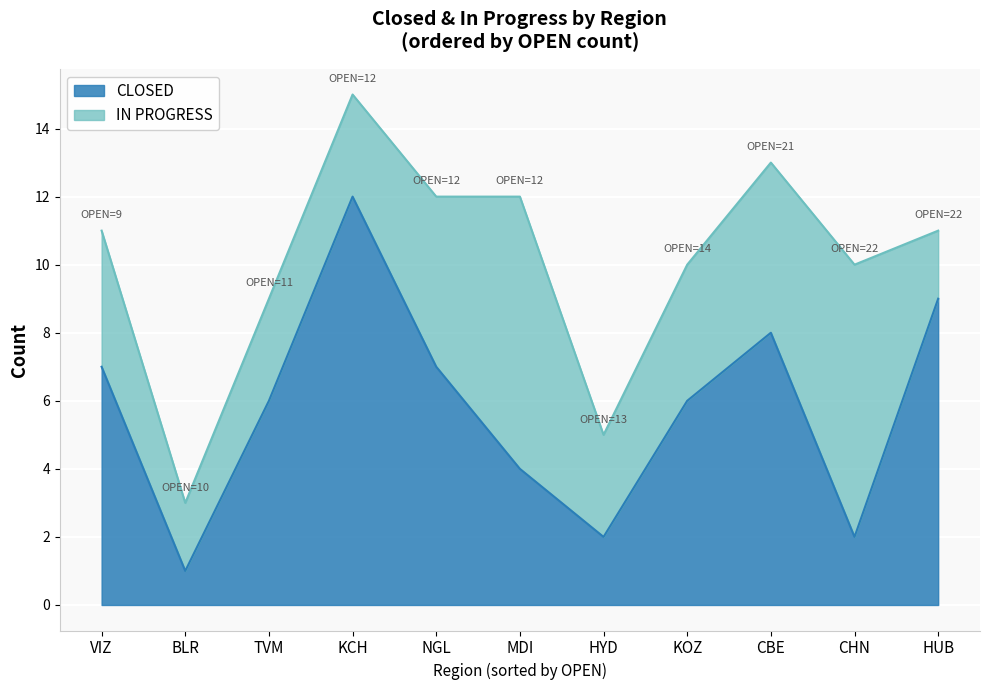

Read the CLOSED value at KOZ, to the nearest 10.

10